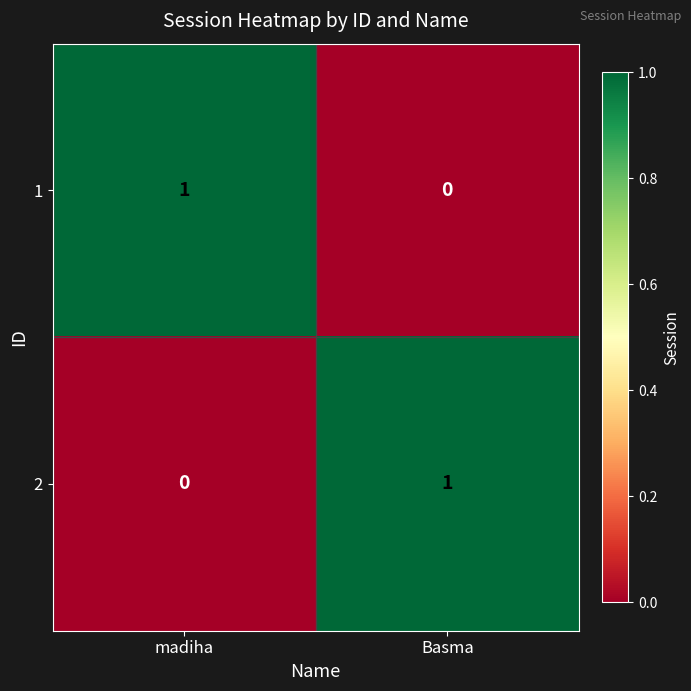

True or false: 2 has a value of 1 at Basma.

True